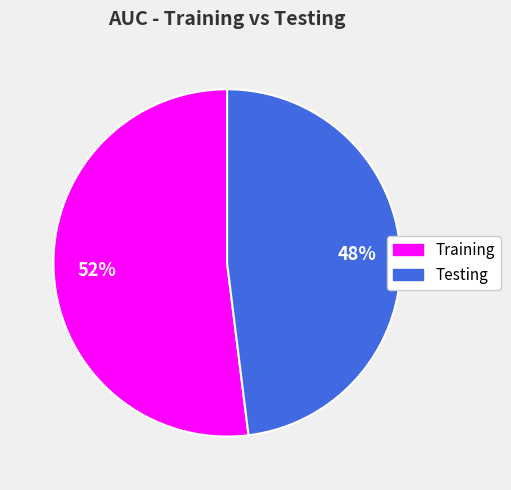

Do Training and Testing together represent more than half of the pie?

Yes